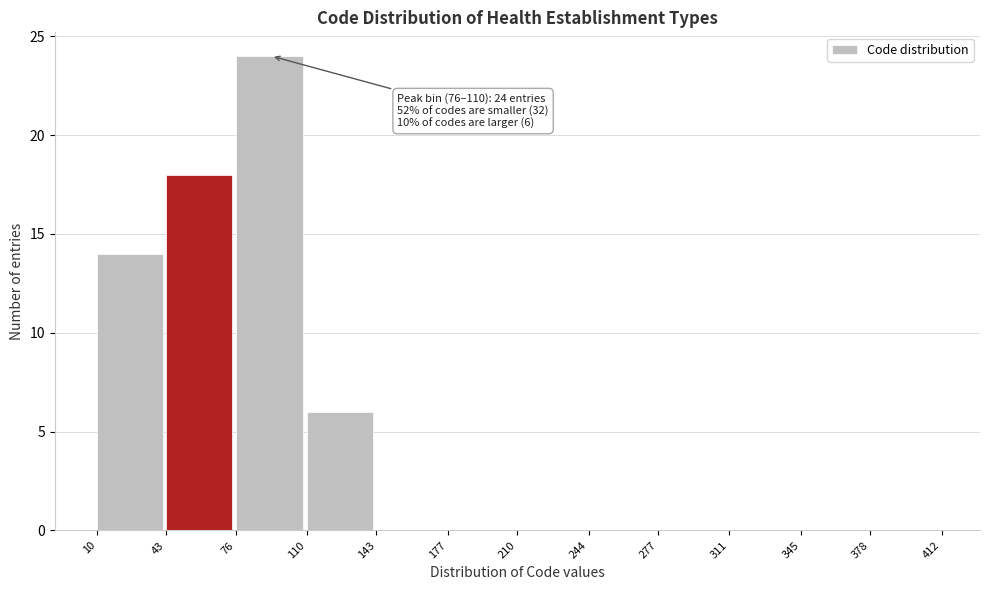

Which range on the x-axis has the tallest bar?

76 to 110